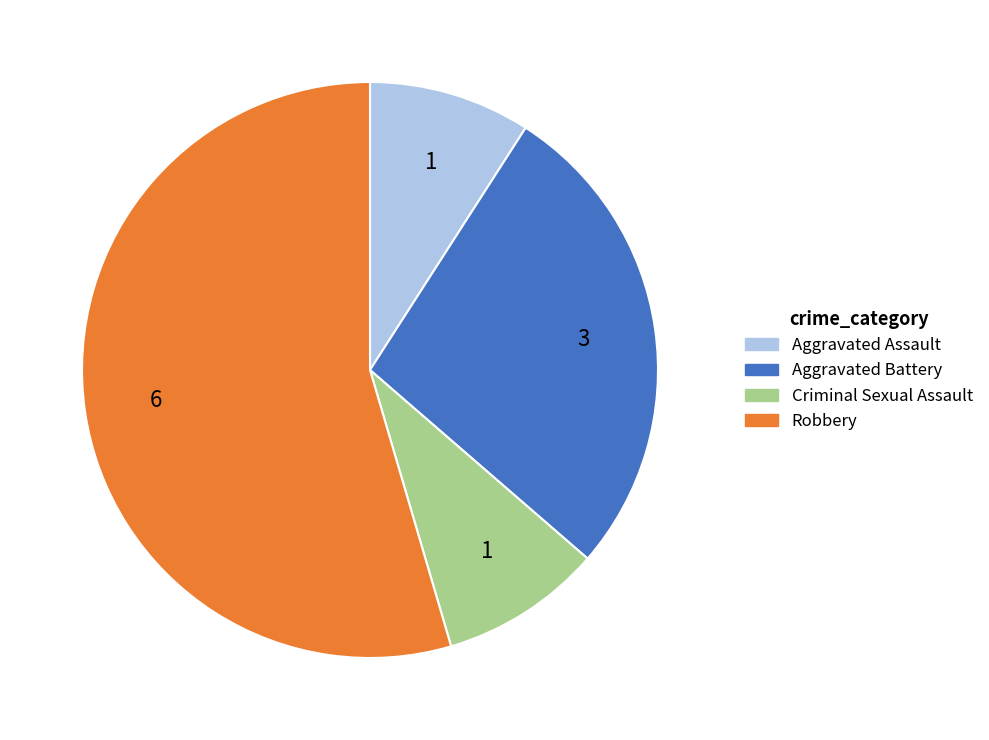

Which has a higher value, Aggravated Assault or Robbery?

Robbery